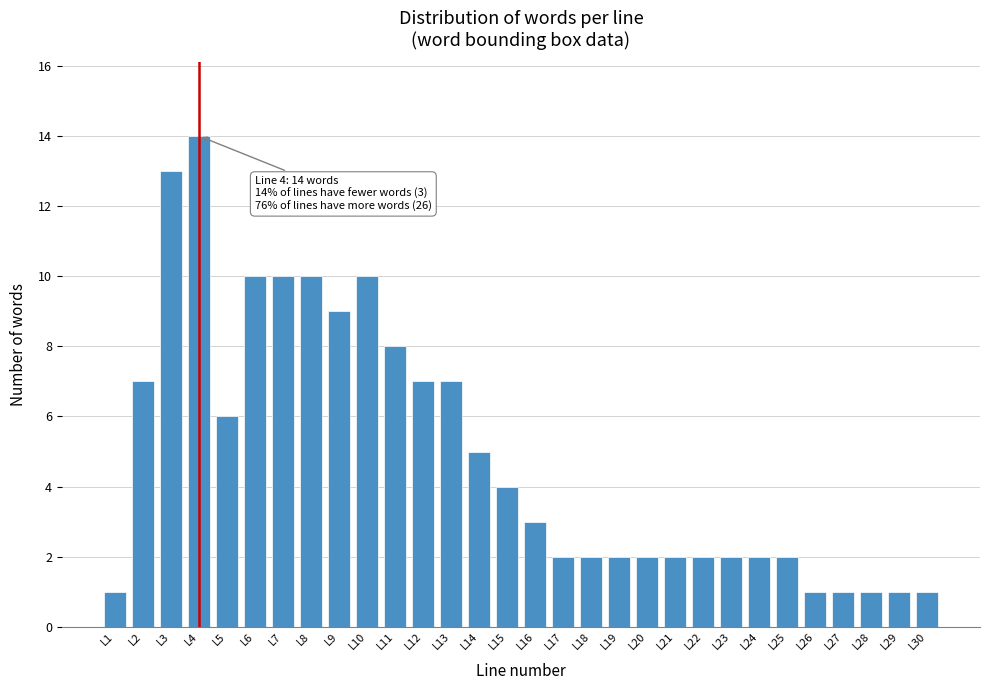

Reading right to left, transcribe all the data shown in this chart.

1	1	1	1	1	2	2	2	2	2	2	2	2	2	3	4	5	7	7	8	10	9	10	10	10	6	14	13	7	1